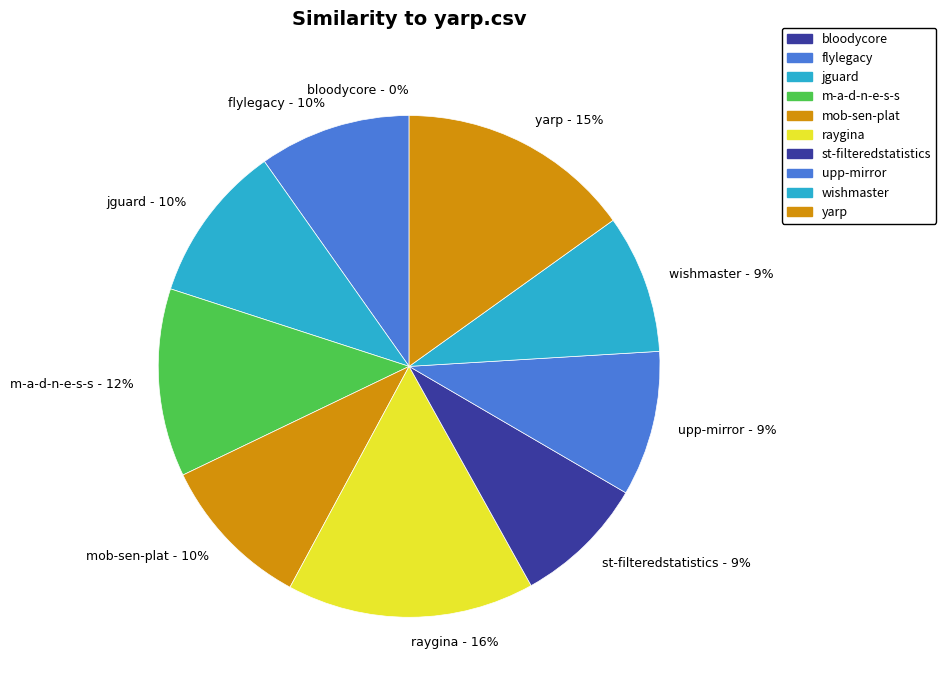

To the nearest percent, what is the average slice percentage?

10%